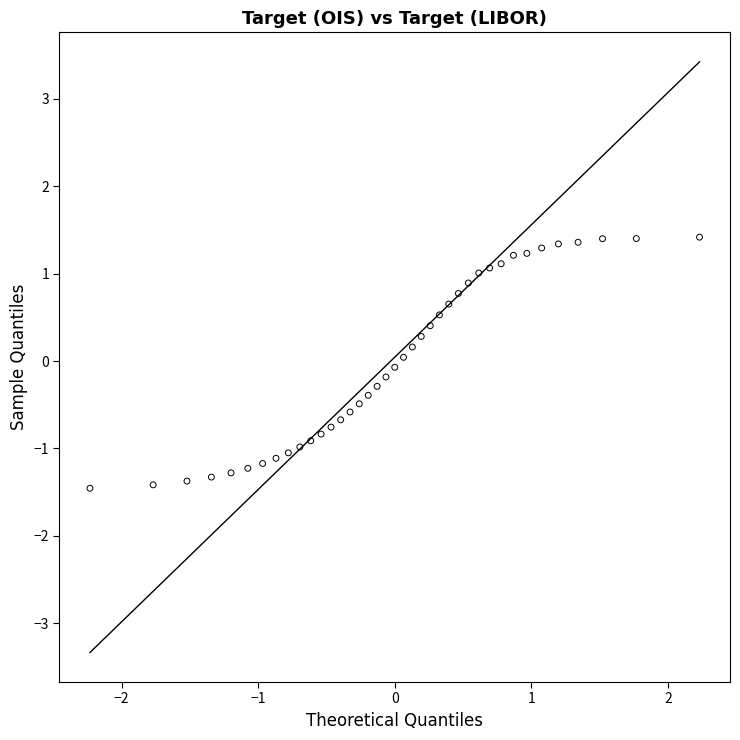

What is the range of Y values (max minus min)?

2.9